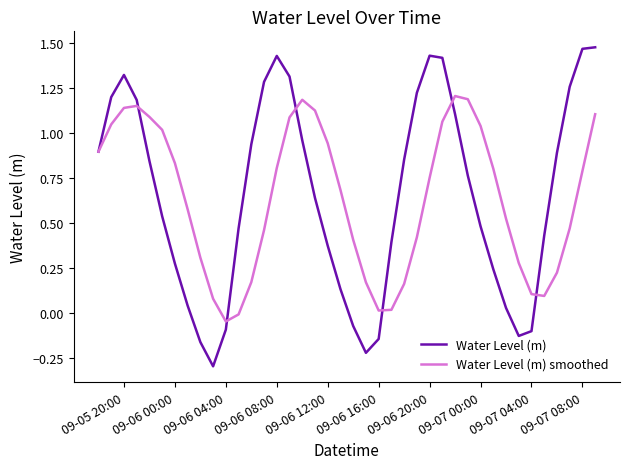

What is the minimum value for Water Level (m)?

-0.3